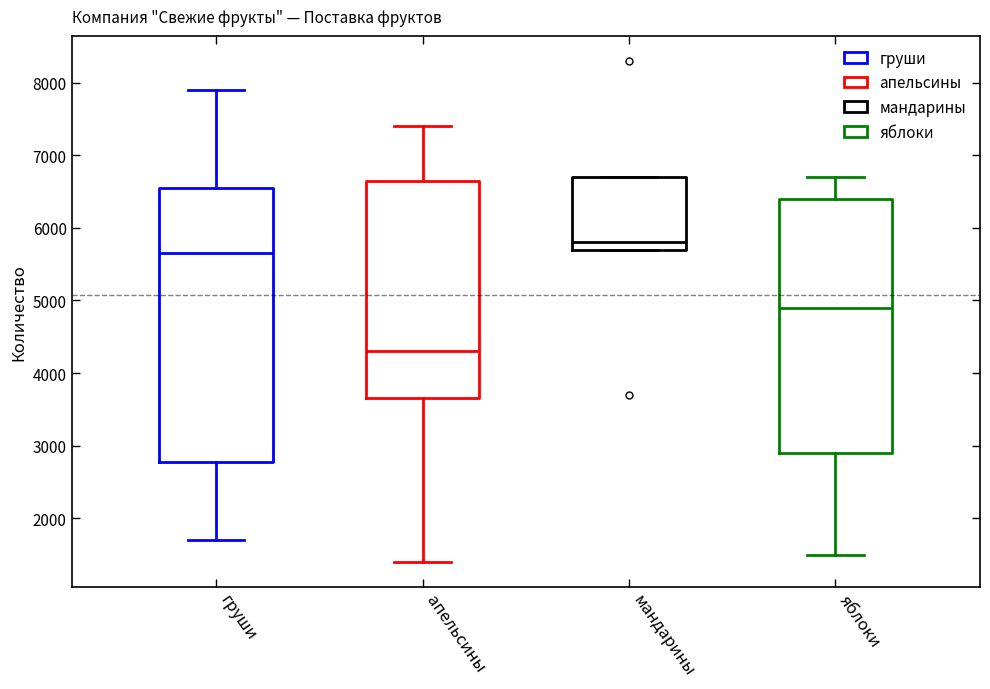

Which box's median line is the highest?

мандарины